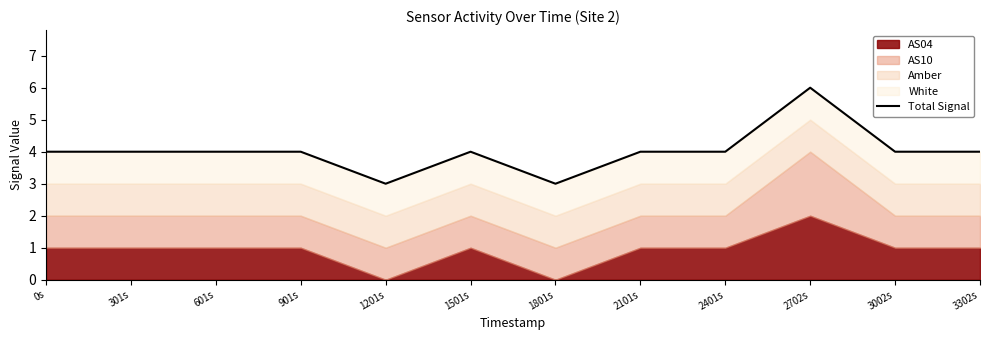

How many points are higher than both their immediate neighbors (excluding endpoints)?

2